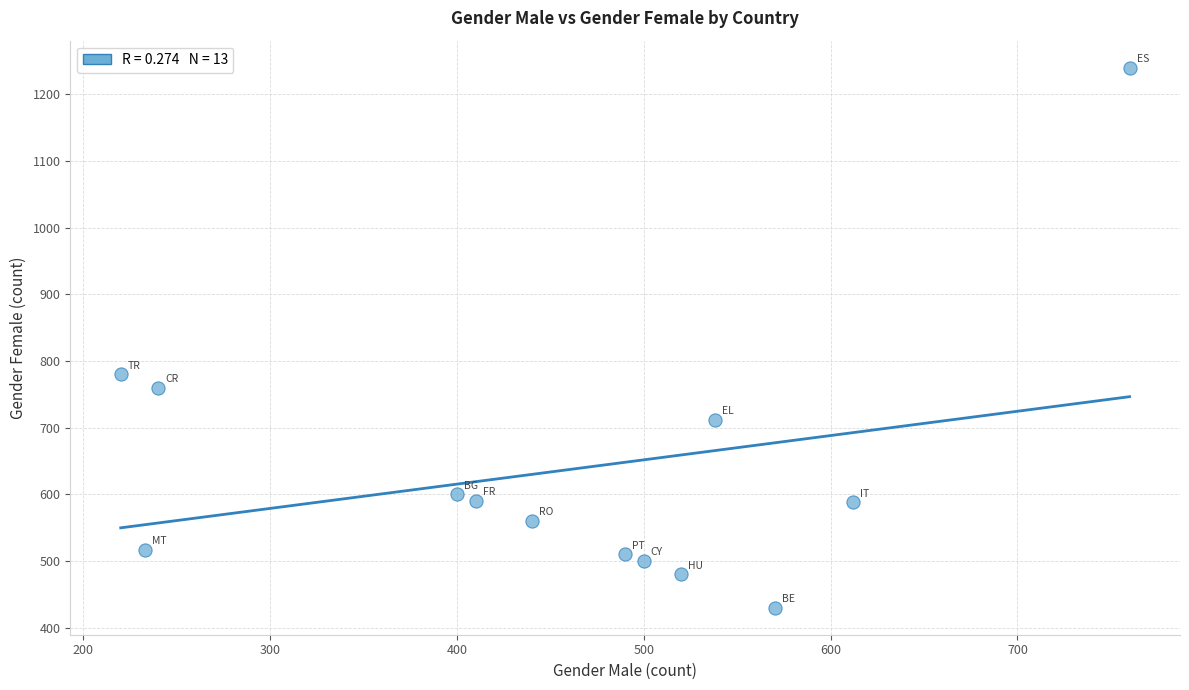

What Y value in the scatter plot is closest to 835?

780